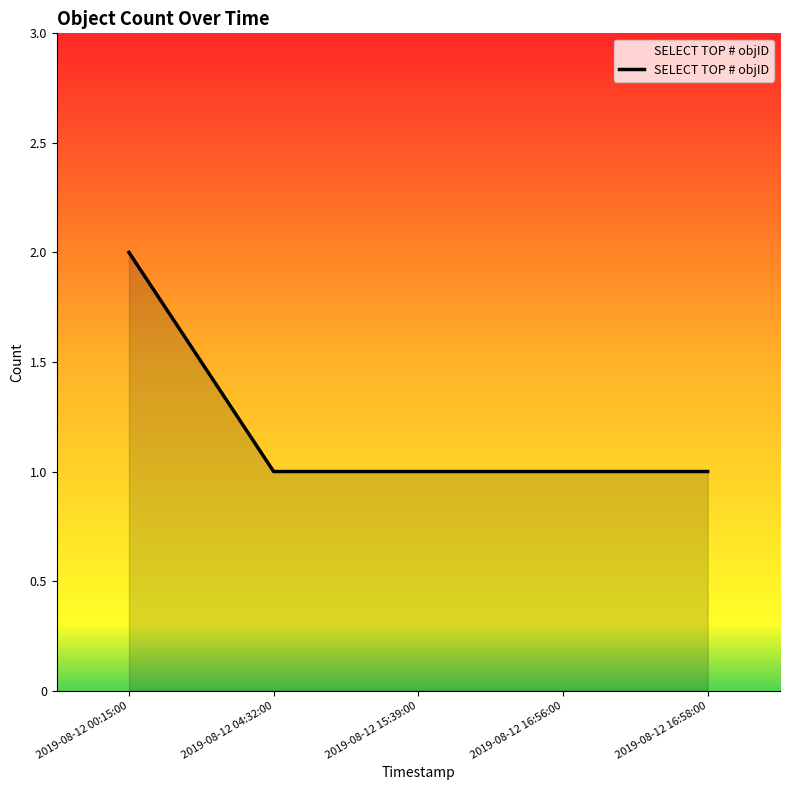

What position from the left is 2019-08-12 16:58:00?

5